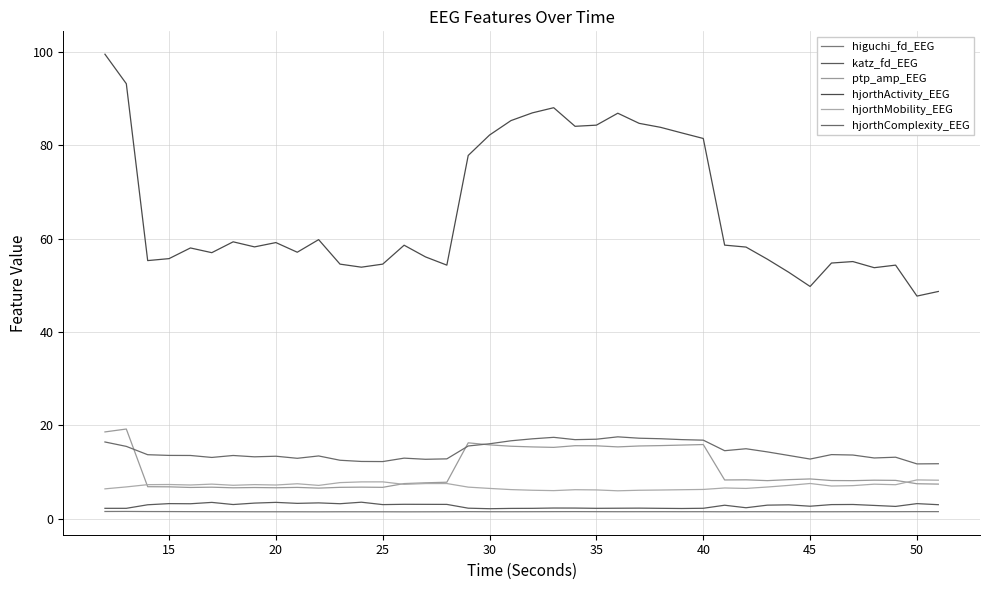

What is the average value of the hjorthMobility_EEG series?

7.0